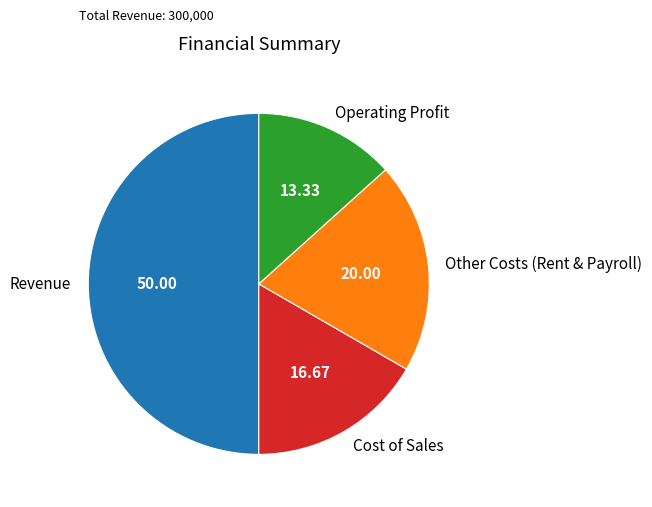

Is Other Costs (Rent & Payroll) the majority of the pie?

No